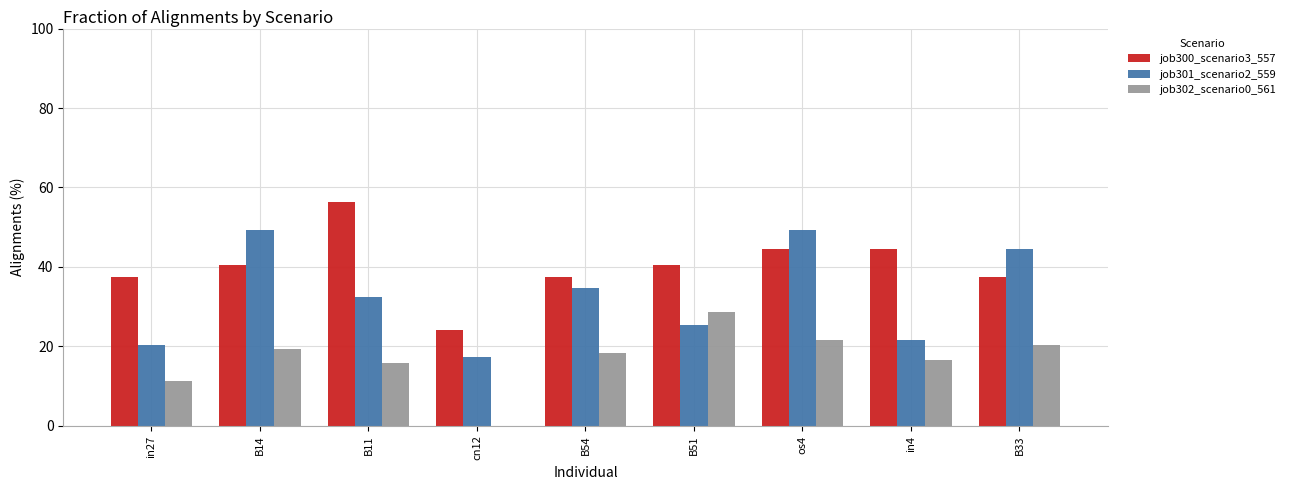

True or false: job301_scenario2_559 has a value of 20.4 at in27.

True